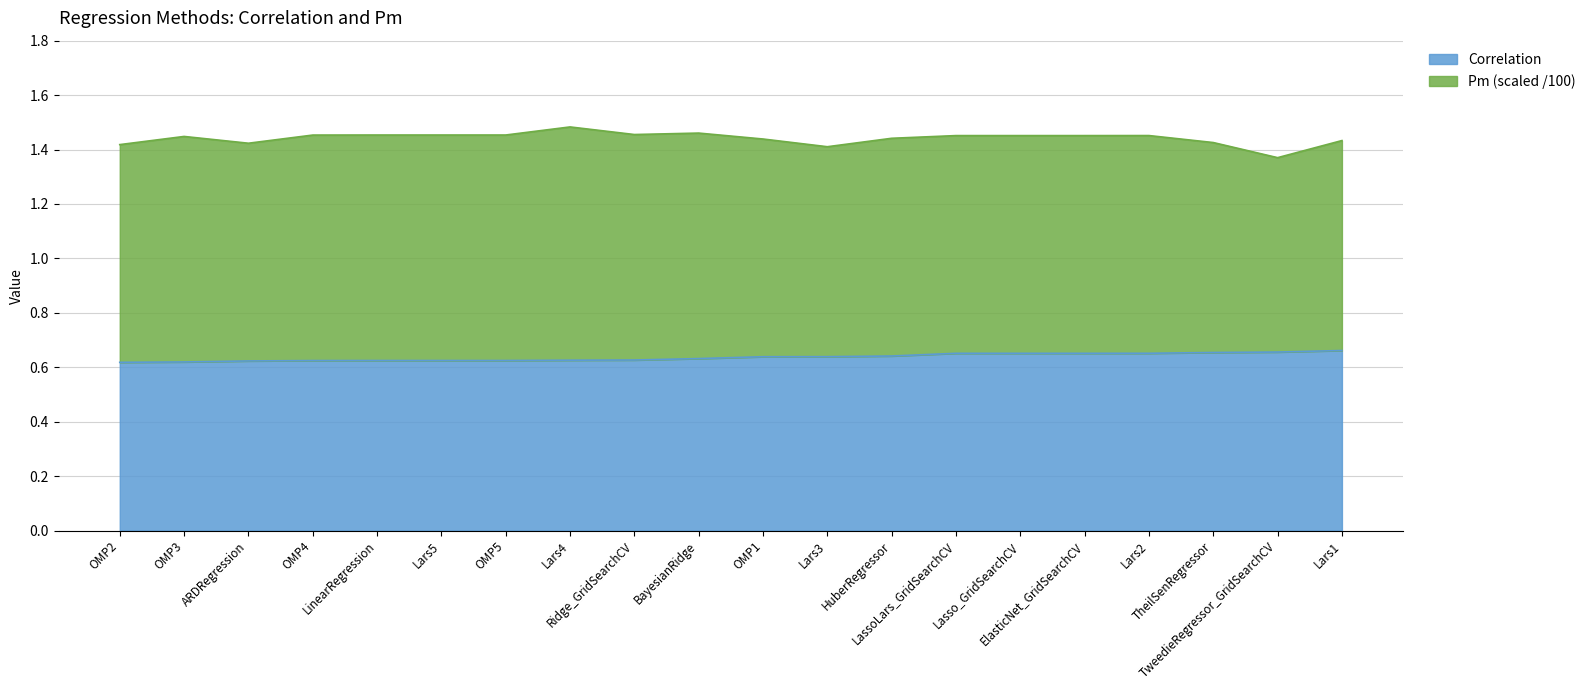

Does the chart have visible grid lines?

Yes